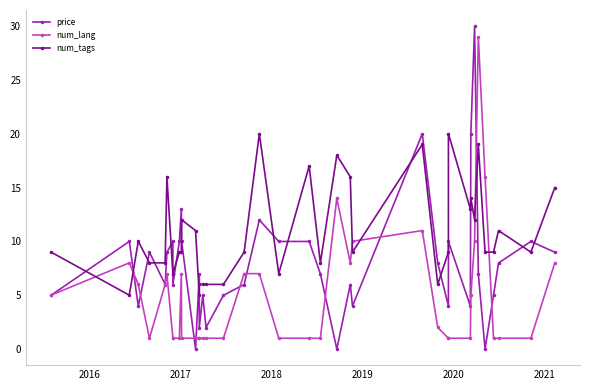

List the series in order of their peak value, lowest first.

num_tags, num_lang, price